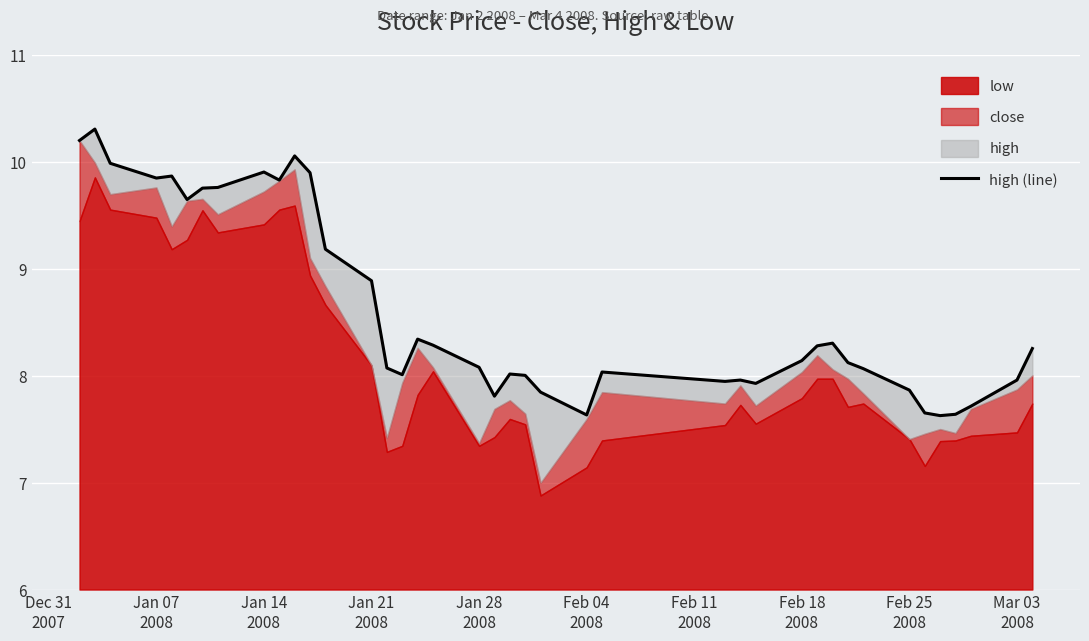

Where does the data first go above 8?

Dec 31
2007